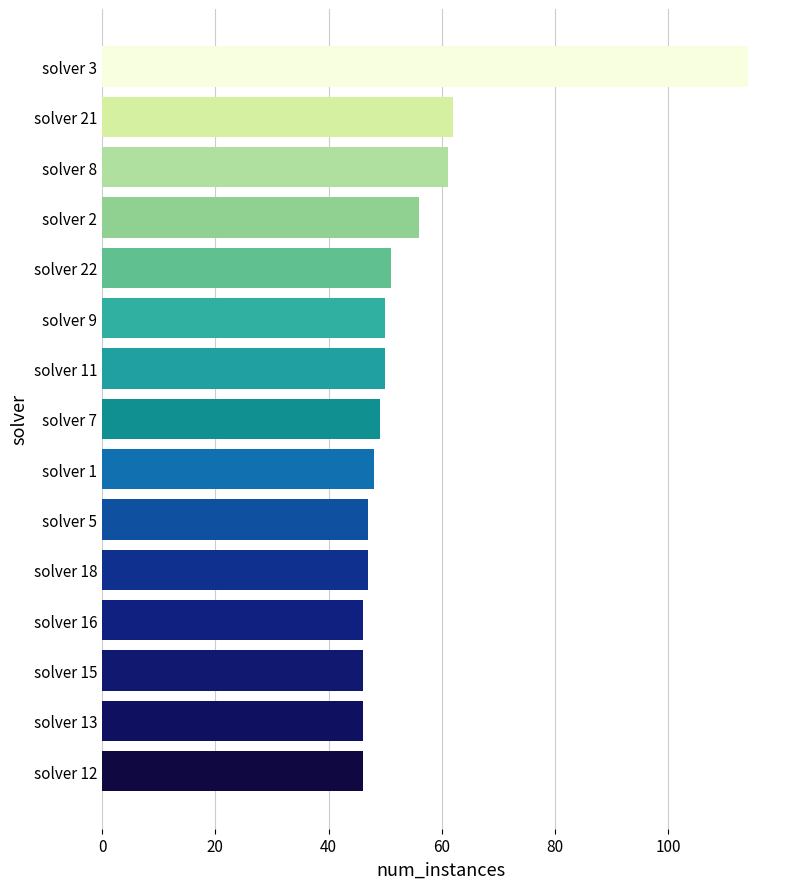

How many data points are less than 49?

7